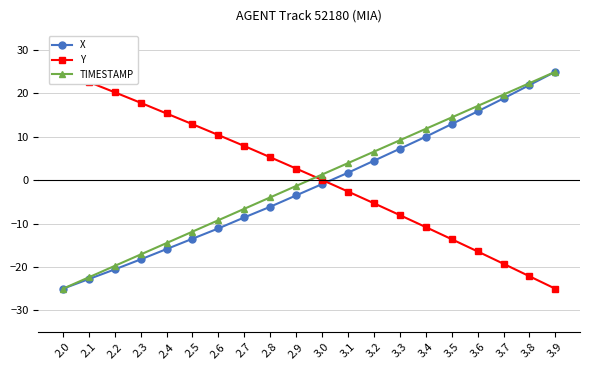

Reading left to right, list all the values displayed in this chart.

X: -25.0	-22.8	-20.5	-18.2	-15.9	-13.5	-11.1	-8.6	-6.1	-3.5	-0.9	1.7	4.5	7.3	10.0	12.9	15.9	18.9	21.9	25.0
Y: 25.0	22.6	20.3	17.9	15.4	12.9	10.4	7.9	5.3	2.7	0.1	-2.6	-5.3	-8.0	-10.8	-13.6	-16.4	-19.2	-22.1	-25.0
TIMESTAMP: -25.0	-22.4	-19.7	-17.1	-14.5	-11.8	-9.2	-6.6	-3.9	-1.3	1.3	3.9	6.6	9.2	11.8	14.5	17.1	19.7	22.4	25.0